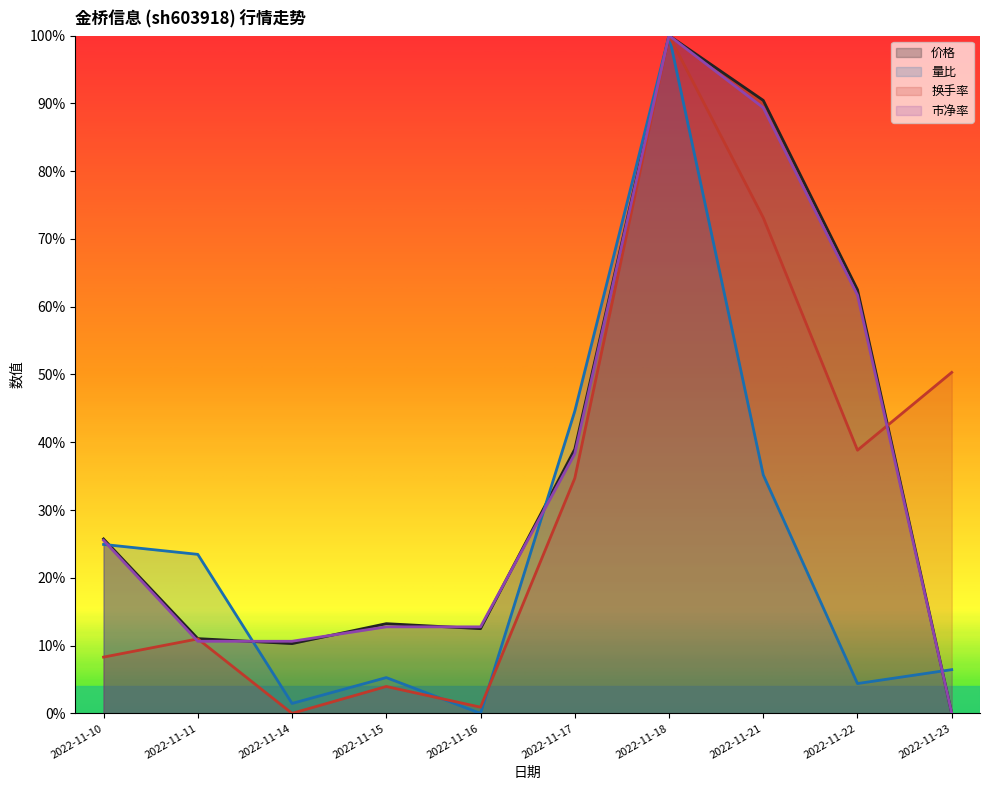

How many interior local peaks does the 换手率 series have?

3